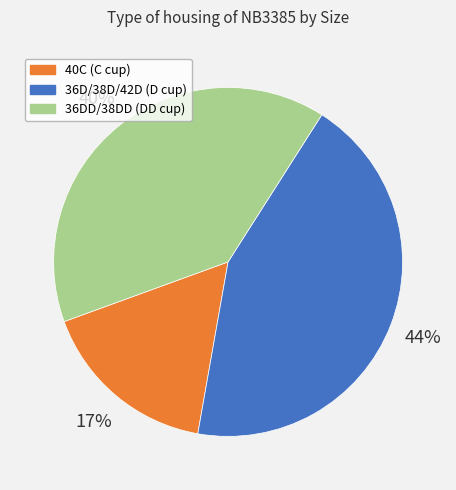

To the nearest percent, what is the average slice percentage?

33%